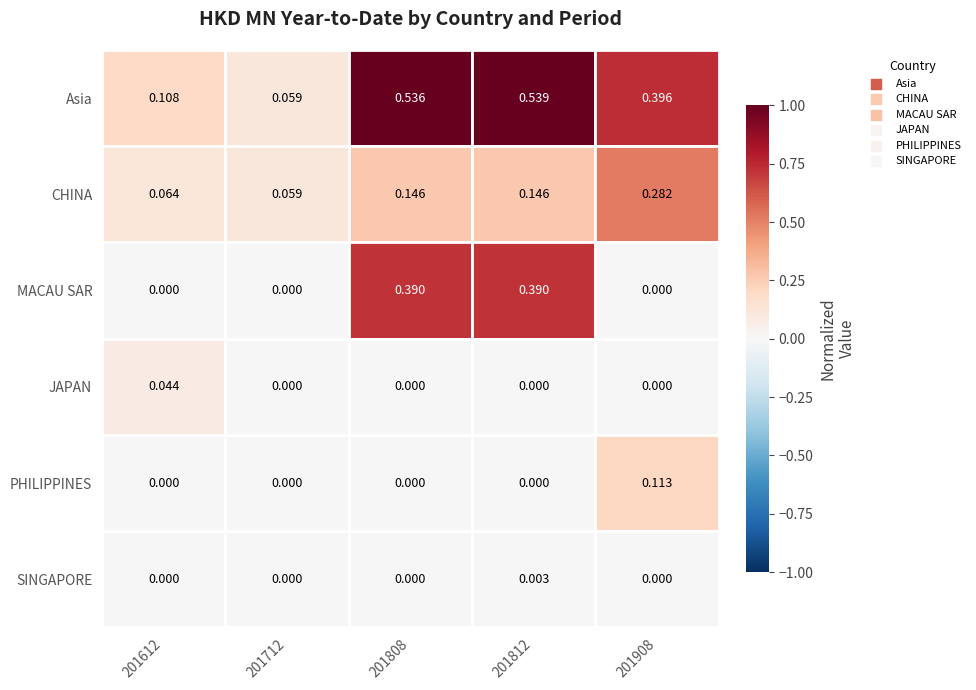

Which series has the widest spread of values?

Asia